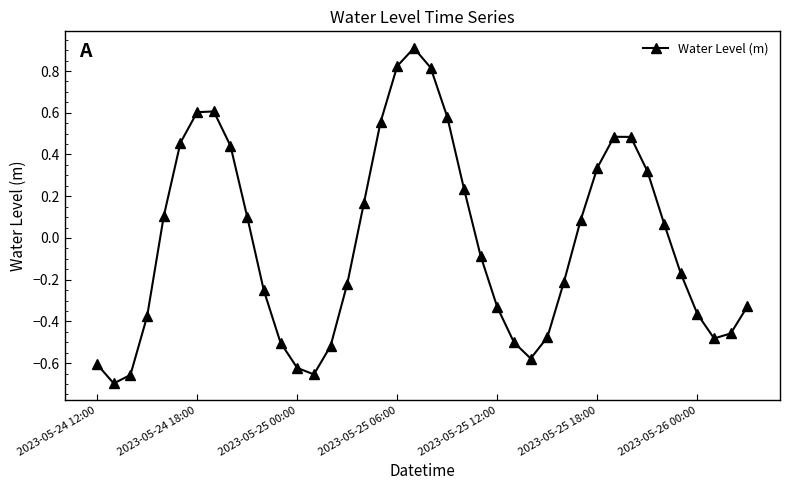

How many interior local peaks (higher than both neighbors) does the data have?

3